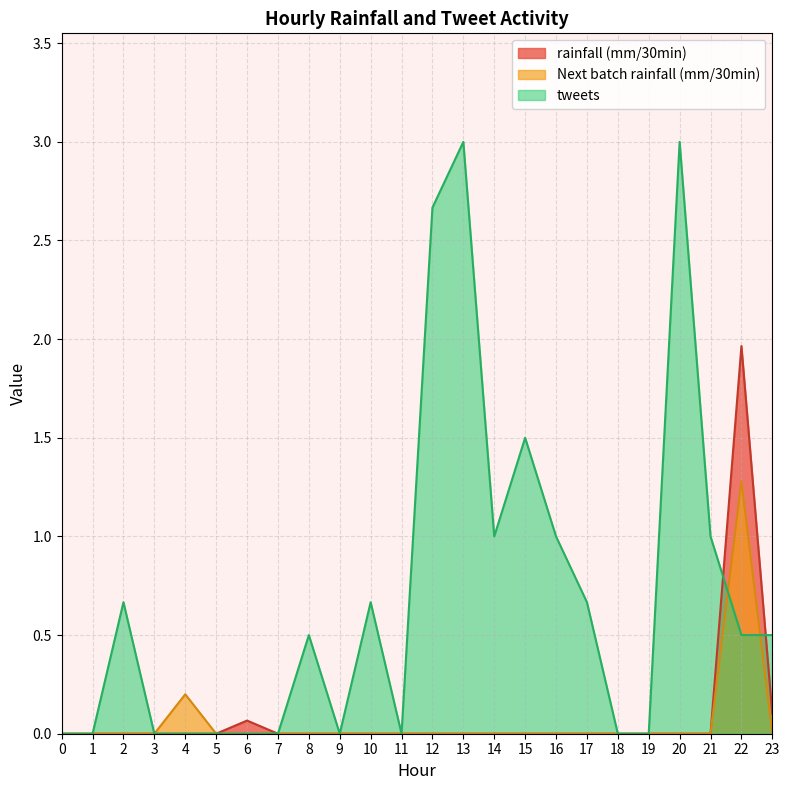

Which series changed the most between 5 and 21?

tweets